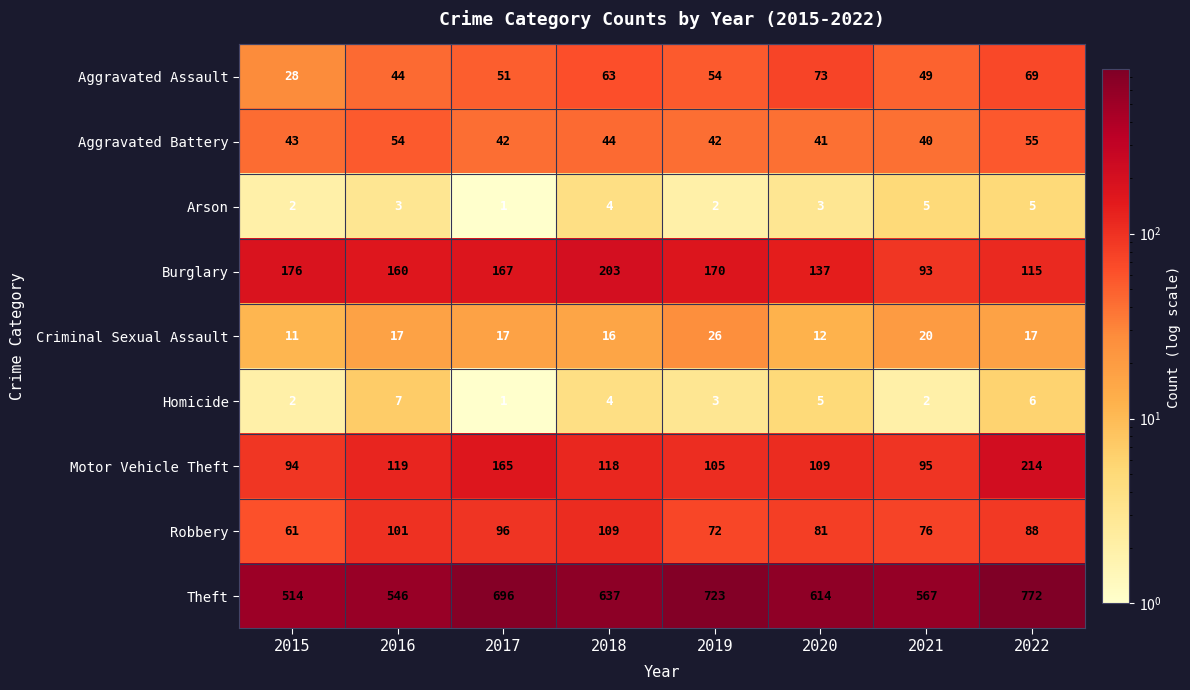

Is it true that Motor Vehicle Theft equals 50 at 2019?

False